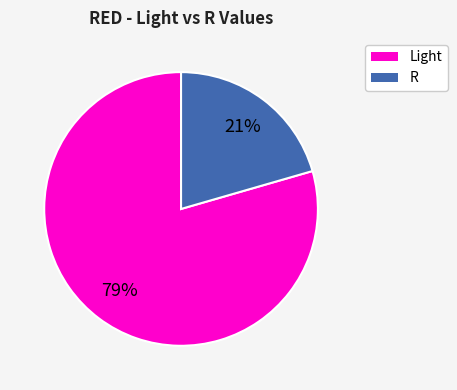

Is there a majority slice in this chart?

Yes